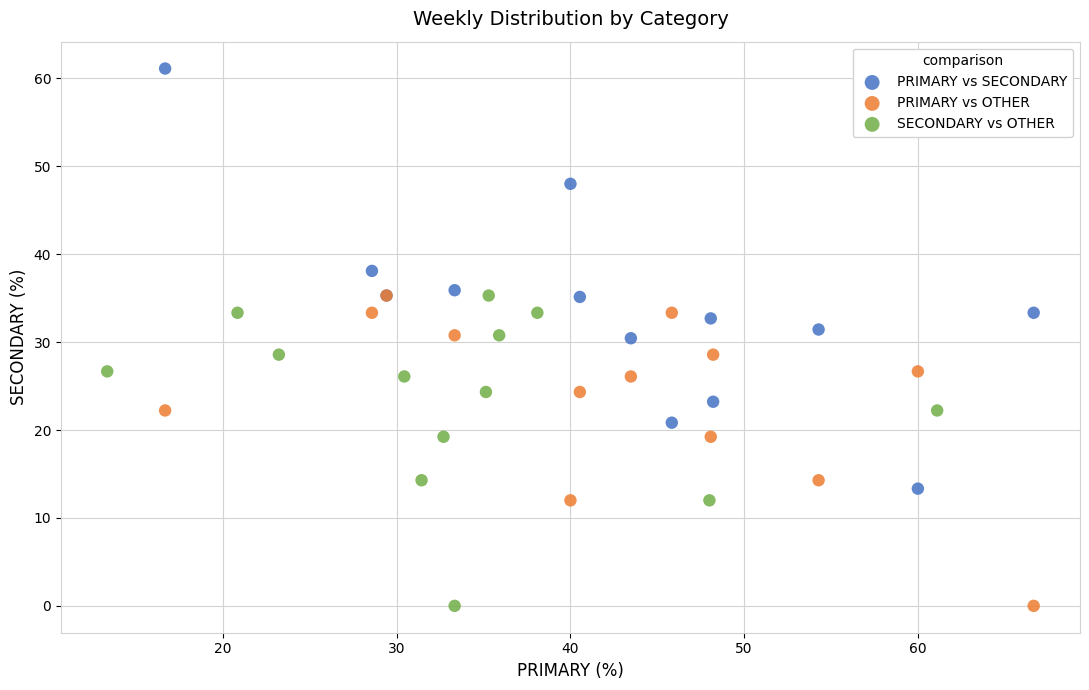

Which series has the widest spread of Y values?

PRIMARY vs SECONDARY